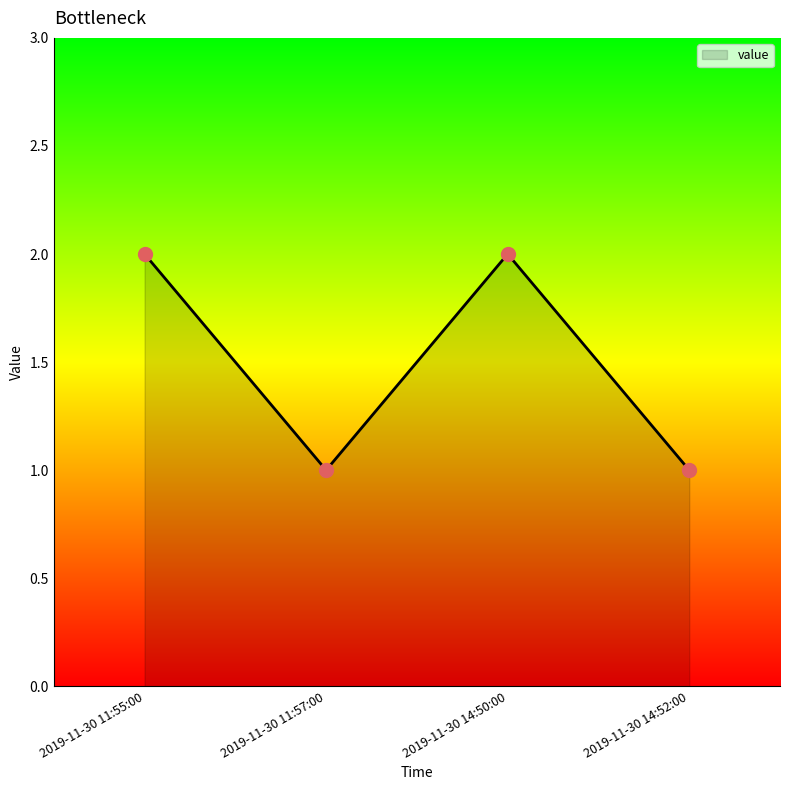

What is the change in value from 2019-11-30 14:50:00 to 2019-11-30 14:52:00?

-1